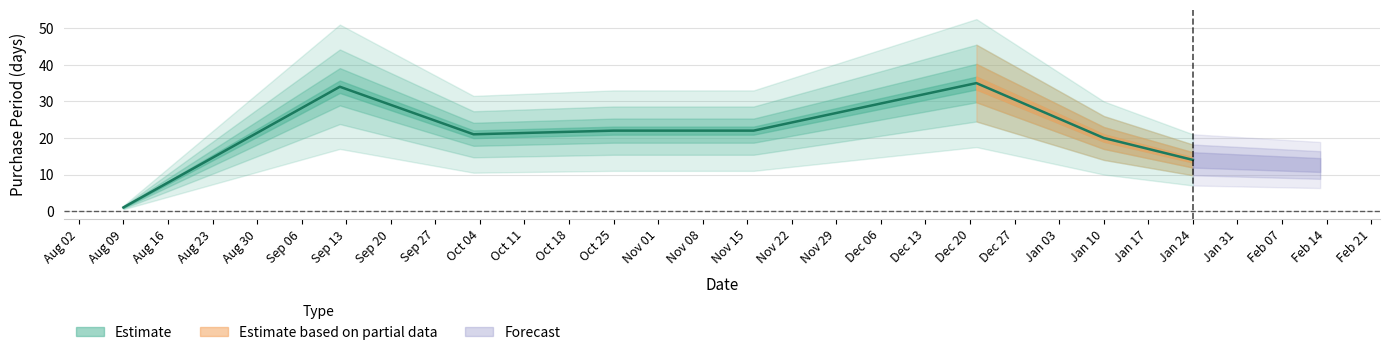

True or false: there are more than 1 points higher than both neighbors.

True